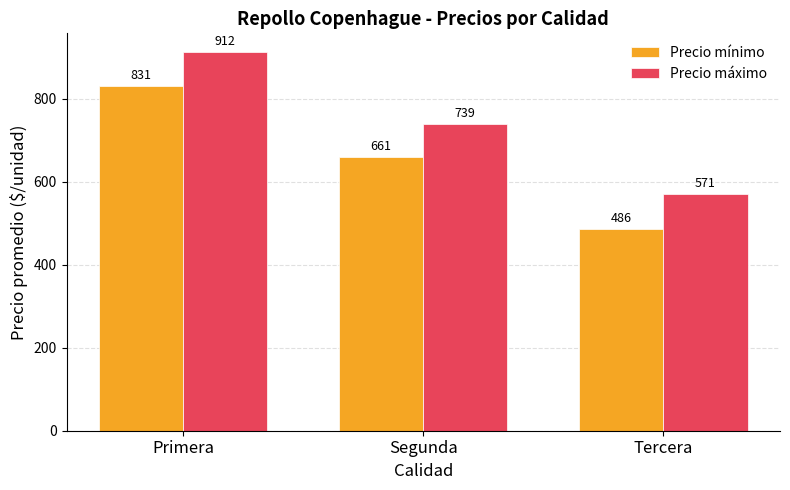

What is the sum of the Precio mínimo values at Tercera and Primera?

1317.0